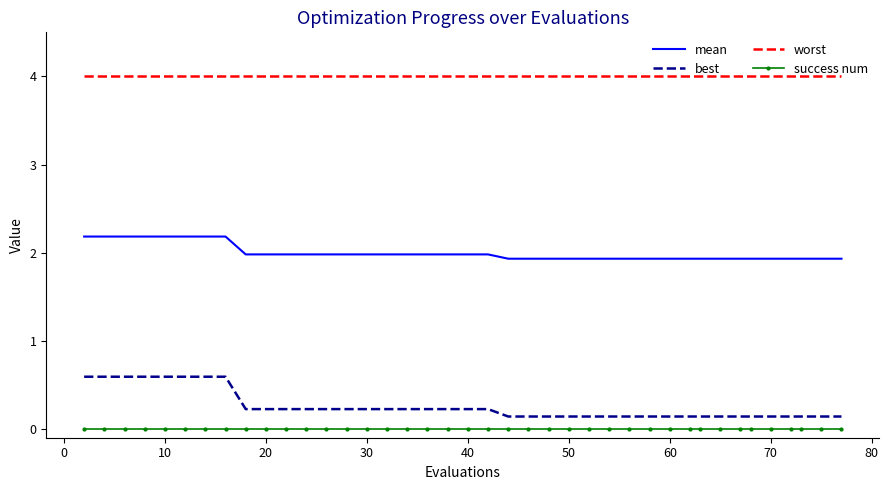

Reading right to left, what are all the values shown in this chart?

mean: 1.9	1.9	1.9	1.9	1.9	1.9	1.9	1.9	1.9	1.9	1.9	1.9	1.9	1.9	1.9	1.9	1.9	1.9	1.9	2.0	2.0	2.0	2.0	2.0	2.0	2.0	2.0	2.0	2.0	2.0	2.0	2.0	2.2	2.2	2.2	2.2	2.2	2.2	2.2	2.2
best: 0.1	0.1	0.1	0.1	0.1	0.1	0.1	0.1	0.1	0.1	0.1	0.1	0.1	0.1	0.1	0.1	0.1	0.1	0.1	0.2	0.2	0.2	0.2	0.2	0.2	0.2	0.2	0.2	0.2	0.2	0.2	0.2	0.6	0.6	0.6	0.6	0.6	0.6	0.6	0.6
worst: 4.0	4.0	4.0	4.0	4.0	4.0	4.0	4.0	4.0	4.0	4.0	4.0	4.0	4.0	4.0	4.0	4.0	4.0	4.0	4.0	4.0	4.0	4.0	4.0	4.0	4.0	4.0	4.0	4.0	4.0	4.0	4.0	4.0	4.0	4.0	4.0	4.0	4.0	4.0	4.0
success num: 0.0	0.0	0.0	0.0	0.0	0.0	0.0	0.0	0.0	0.0	0.0	0.0	0.0	0.0	0.0	0.0	0.0	0.0	0.0	0.0	0.0	0.0	0.0	0.0	0.0	0.0	0.0	0.0	0.0	0.0	0.0	0.0	0.0	0.0	0.0	0.0	0.0	0.0	0.0	0.0